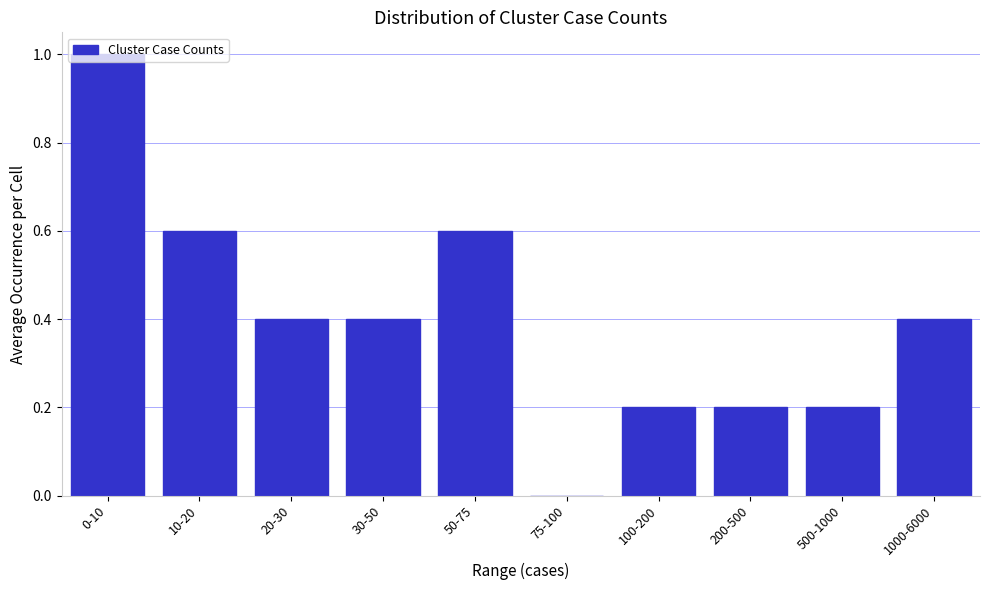

What is the greatest value displayed?

1.0